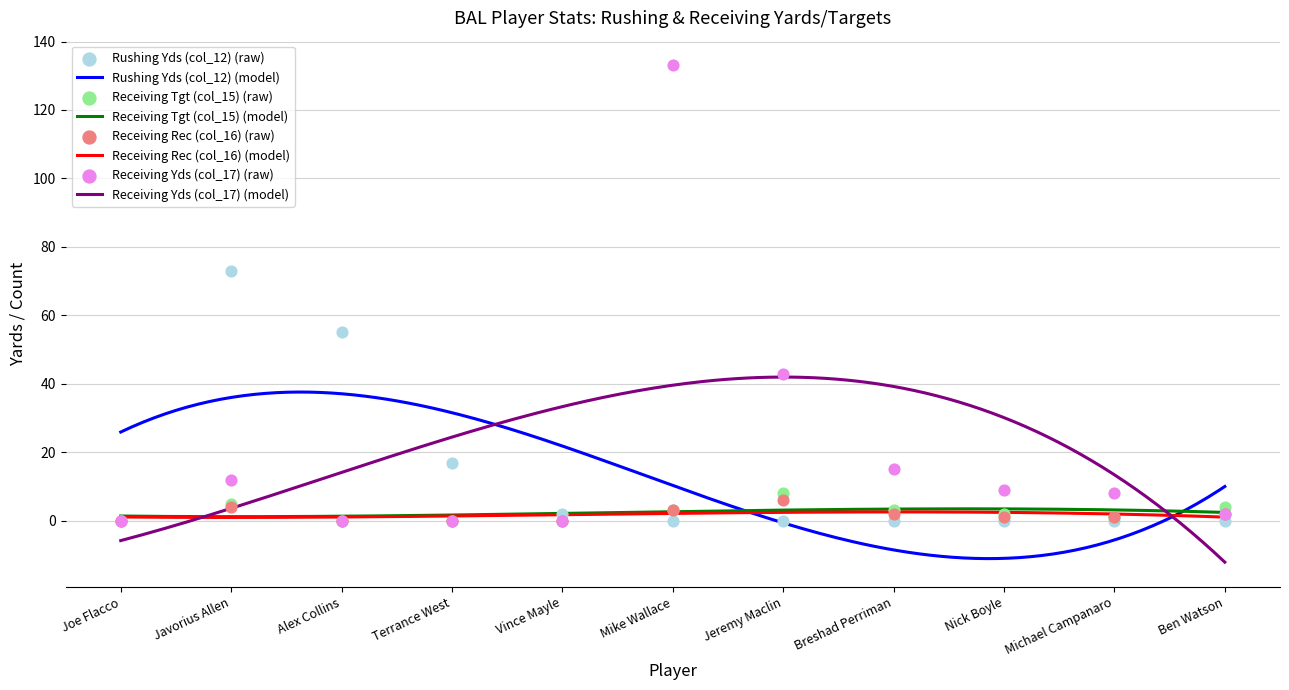

Is the value of Rushing Yds (col_12) at Vince Mayle greater than the value of Receiving Tgt (col_15) at Vince Mayle?

Yes